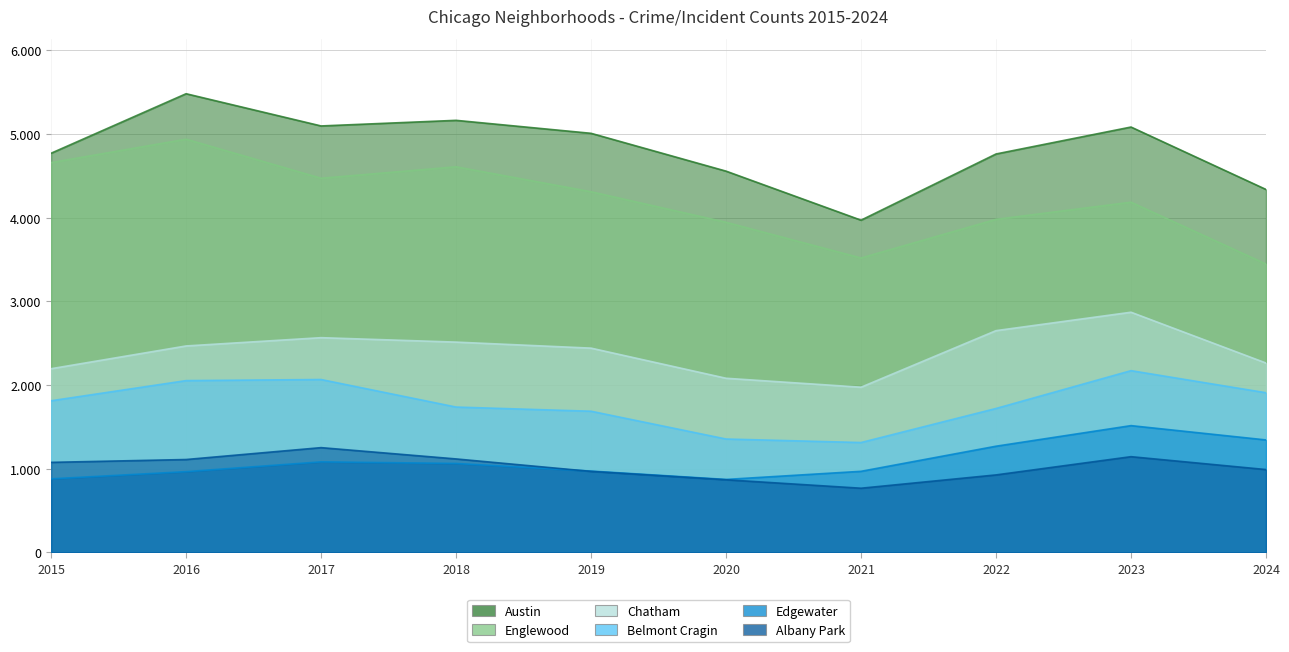

Between 2022 and 2019, which is larger?

2019